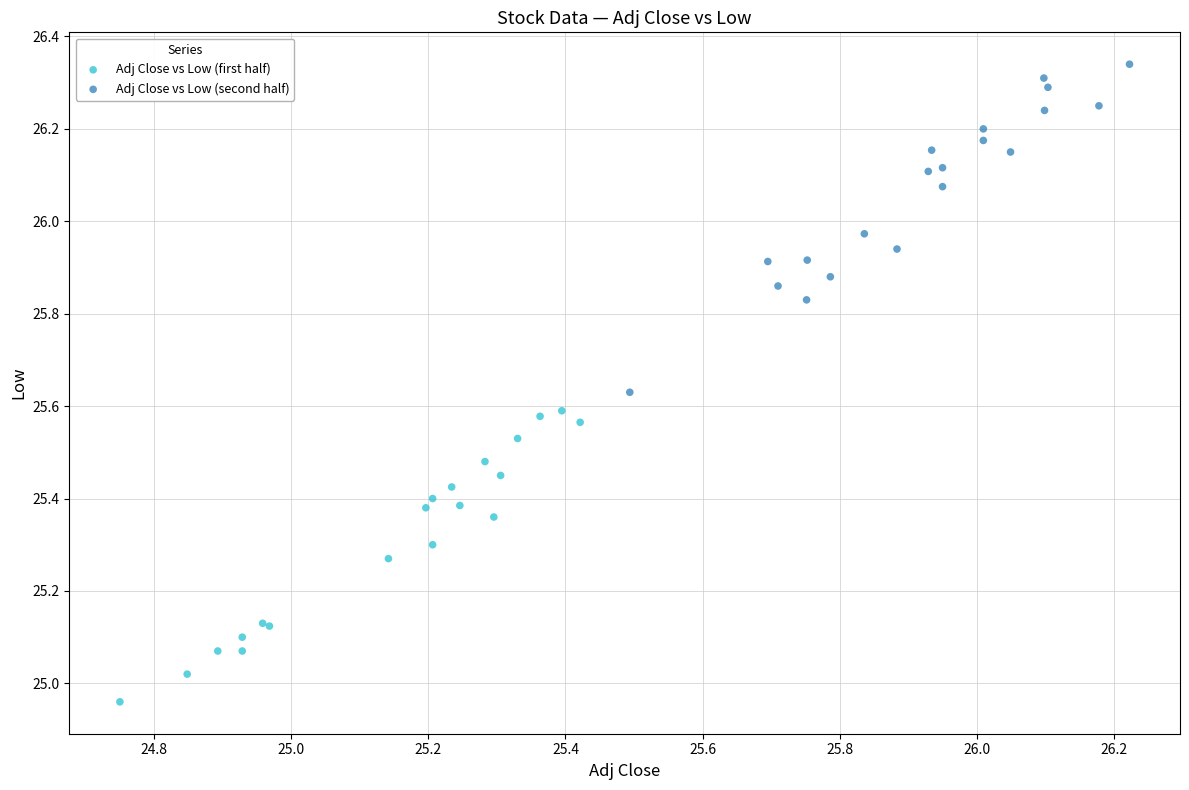

Which series contains the highest Y value?

Adj Close vs Low (second half)